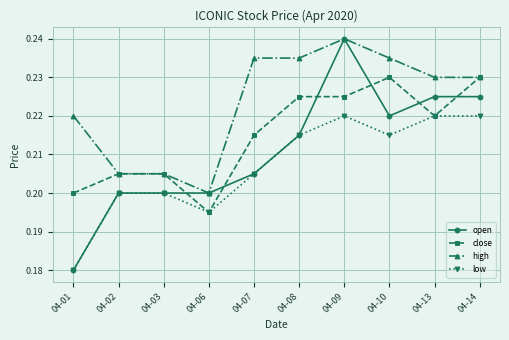

Which category has the highest value in the high series?

04-09